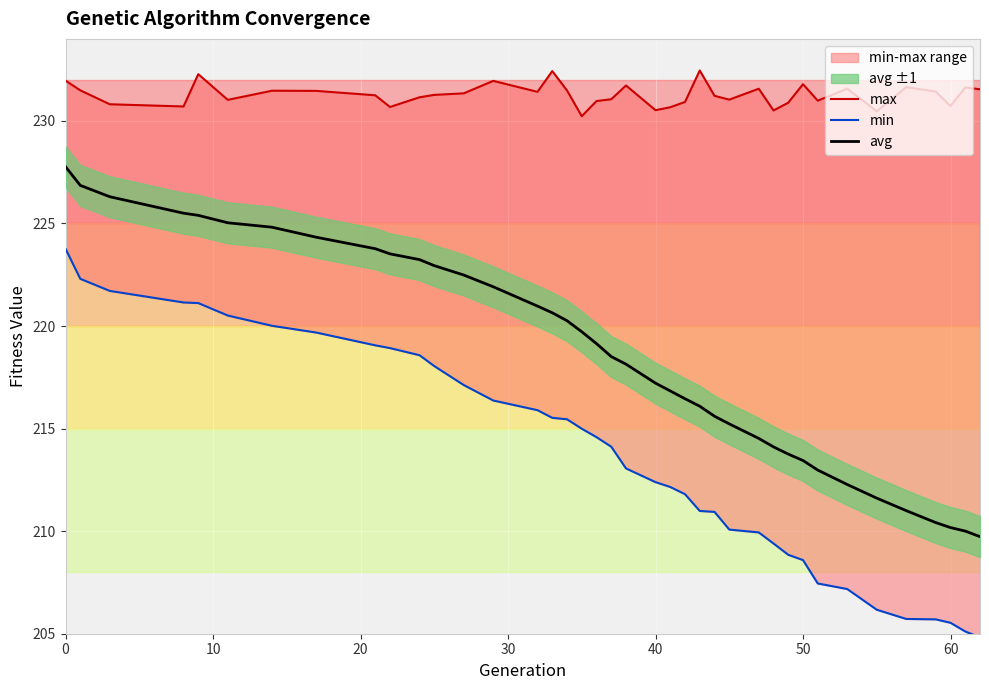

Reading left to right, extract all data points from this chart.

max: 232.0	231.5	230.8	230.7	232.3	231.0	231.5	231.5	231.2	230.7	231.2	231.3	231.3	232.0	231.4	232.4	231.5	230.2	231.0	231.1	231.7	230.5	230.7	230.9	232.5	231.2	231.0	231.6	230.5	230.9	231.8	231.0	231.6	230.5	231.6	231.4	230.7	231.6	231.5
min: 223.8	222.3	221.7	221.2	221.1	220.5	220.0	219.7	219.1	218.9	218.6	218.0	217.1	216.4	215.9	215.5	215.5	215.0	214.6	214.1	213.1	212.4	212.2	211.8	211.0	210.9	210.1	209.9	209.4	208.8	208.6	207.4	207.2	206.2	205.7	205.7	205.5	205.1	204.8
avg: 227.8	226.9	226.3	225.5	225.4	225.0	224.8	224.3	223.8	223.5	223.2	222.9	222.5	221.9	221.0	220.6	220.3	219.7	219.1	218.5	218.1	217.2	216.8	216.5	216.1	215.6	215.2	214.5	214.1	213.8	213.4	213.0	212.3	211.6	211.0	210.4	210.2	210.0	209.7